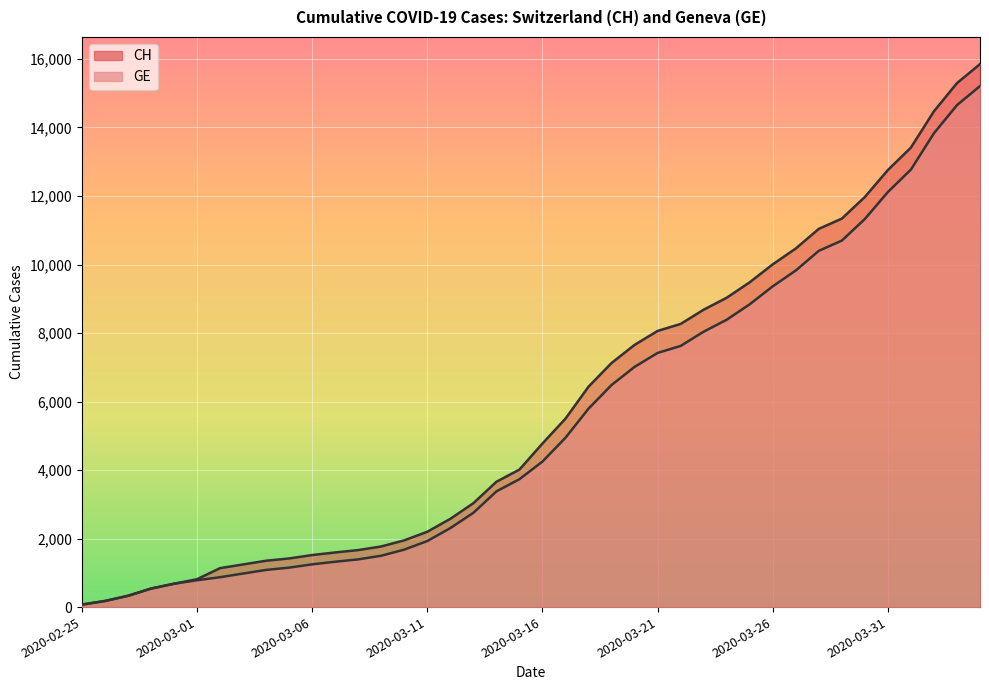

What is the difference between the maximum and minimum values in the CH series?

15777